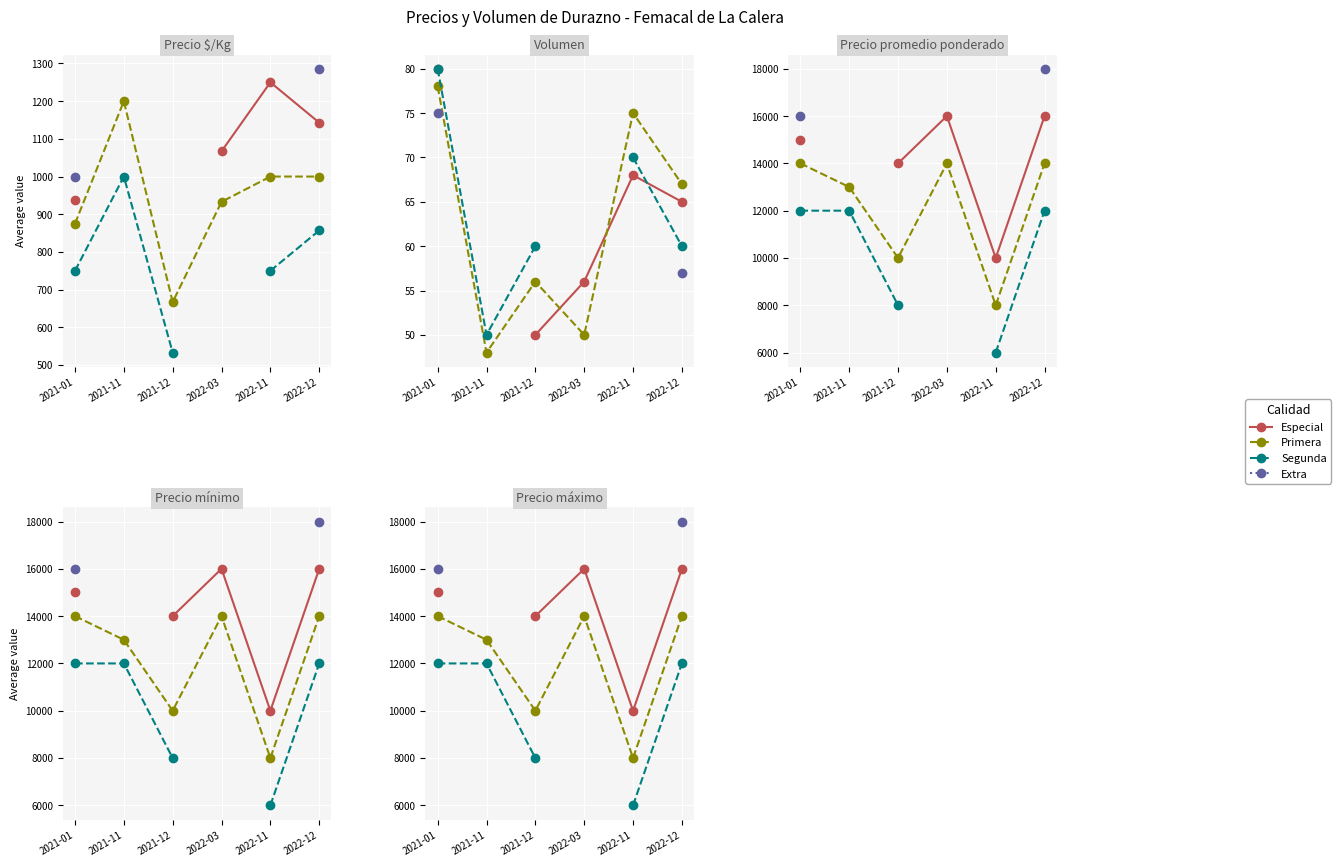

What position from the left is 2021-12?

3